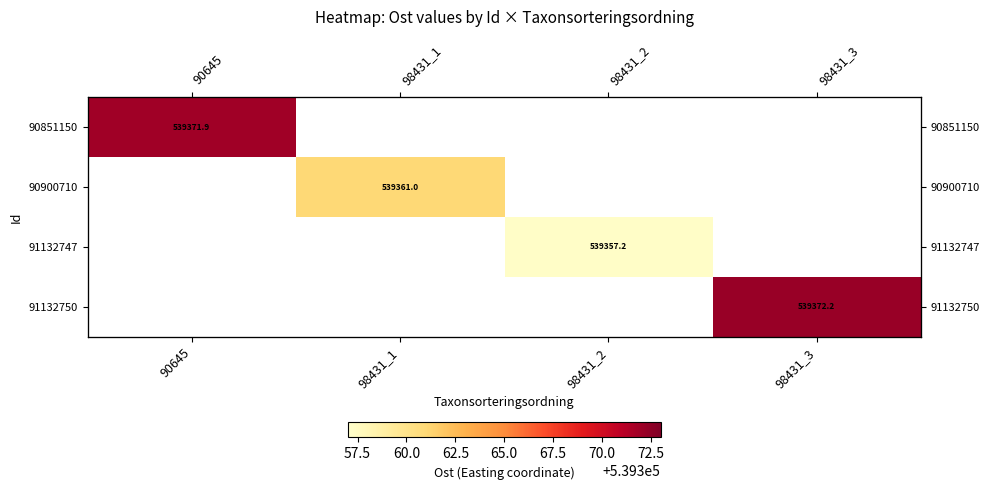

Which series has the widest spread of values?

90851150